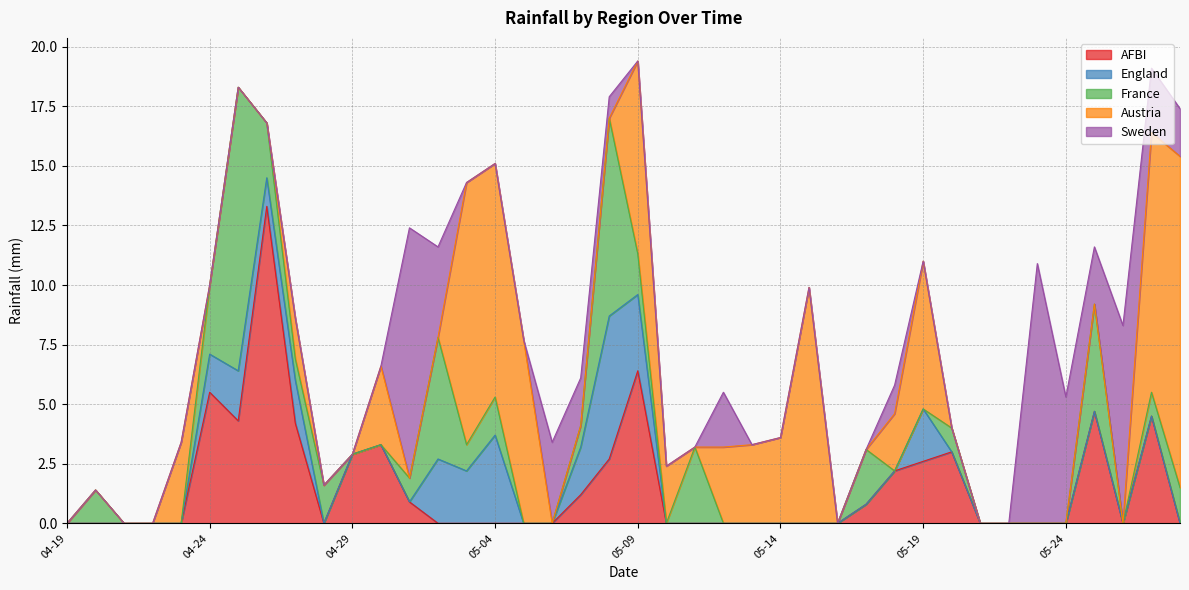

The AFBI series shows 7.0 at 05-04. True or false?

False